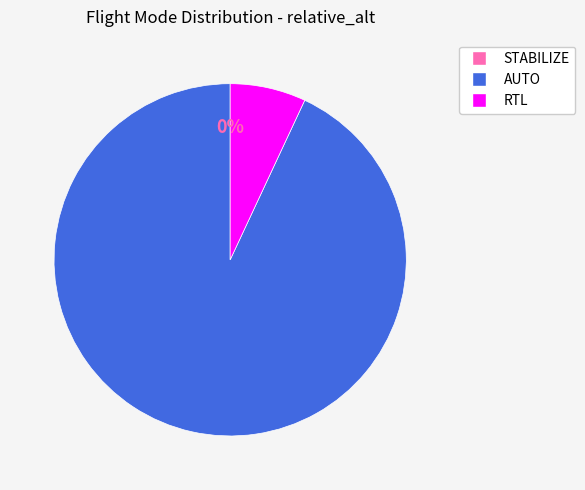

True or false: AUTO accounts for 44% of the total.

False